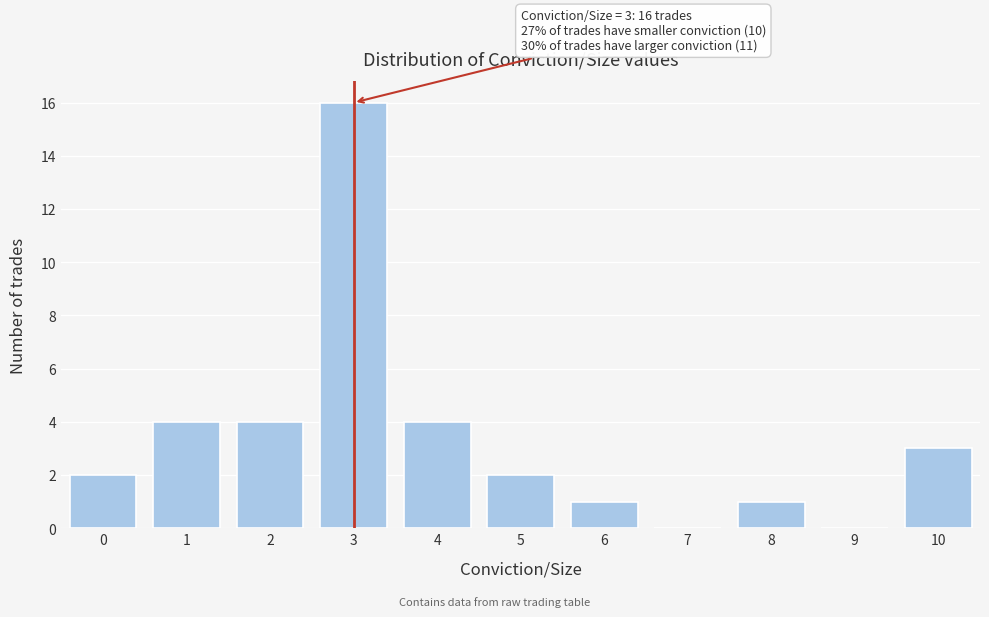

Reading left to right, list all the values displayed in this chart.

0=2	1=4	2=4	3=16	4=4	5=2	6=1	7=0	8=1	9=0	10=3